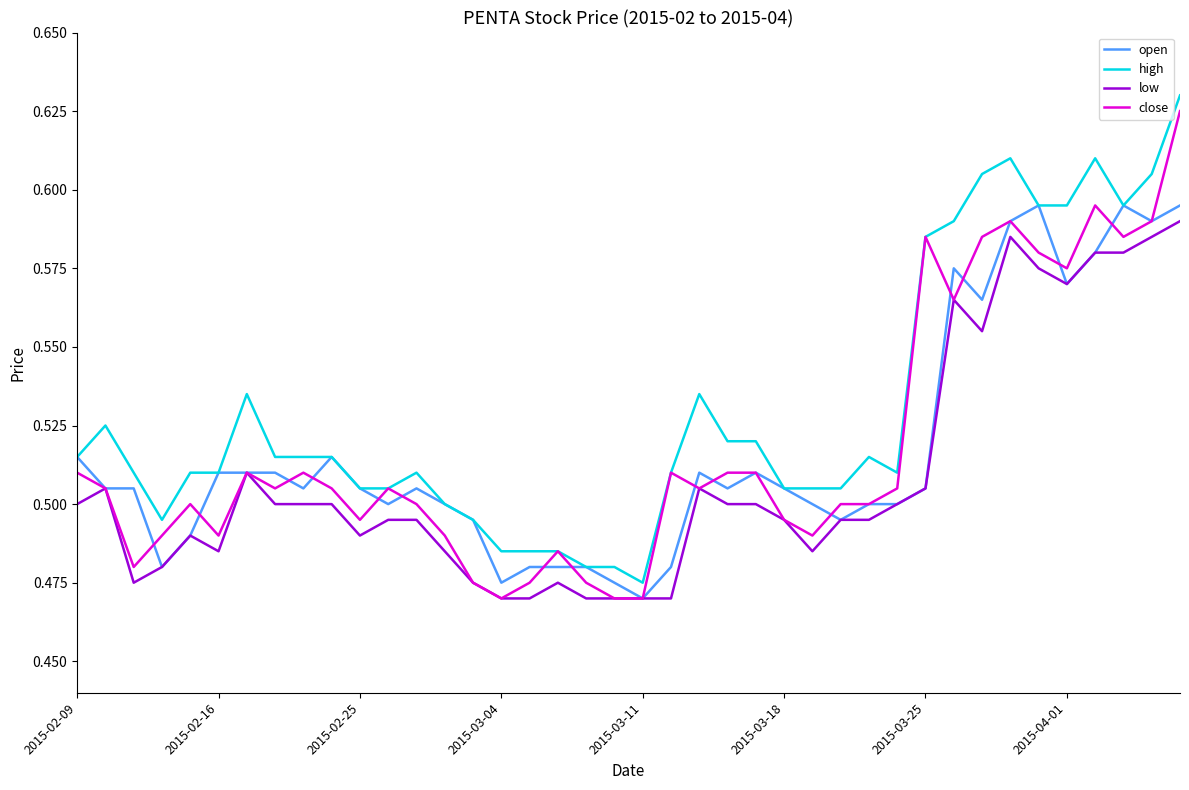

True or false: high and low intersect in this chart.

False